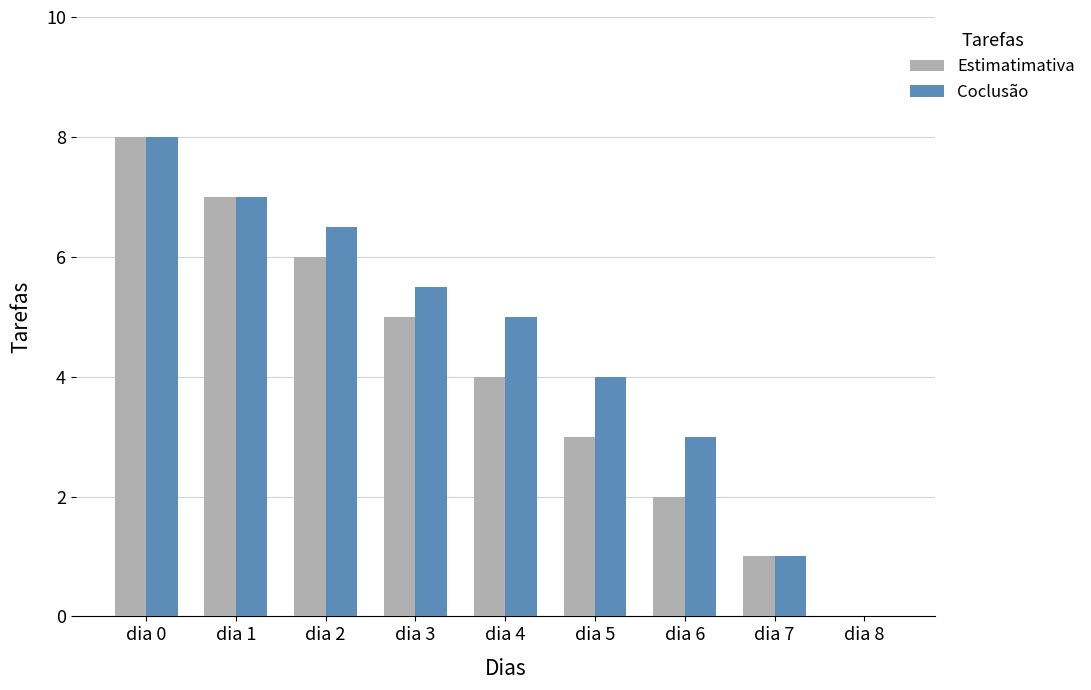

How many data points does each series have?

9